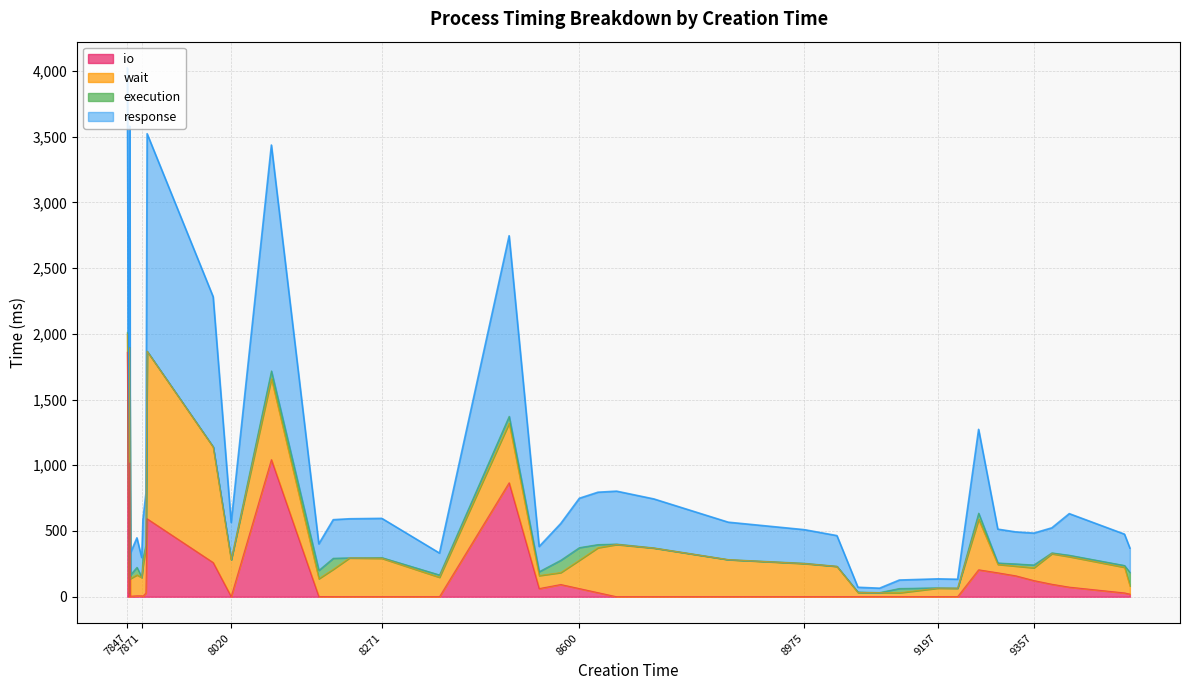

List the series in order of their overall mean, highest first.

response, wait, io, execution